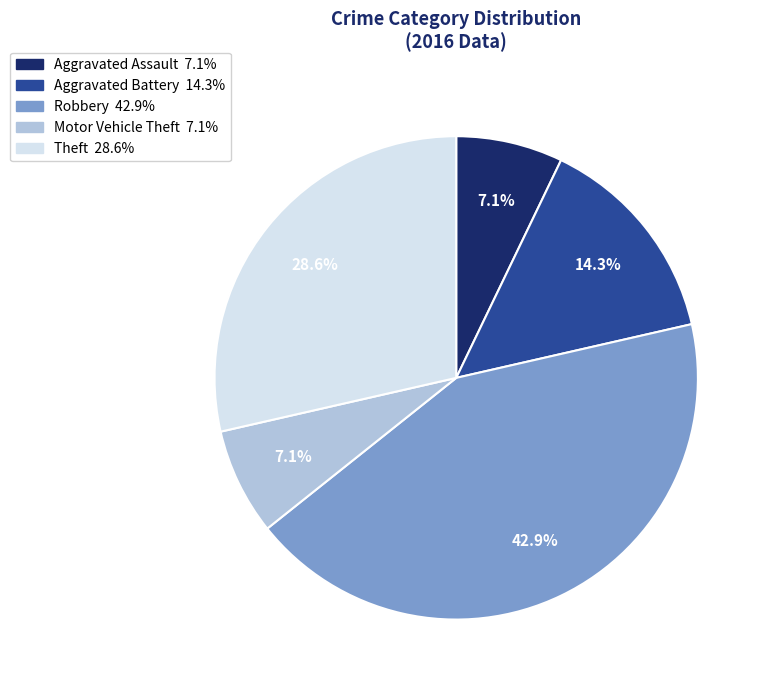

How much of the chart is everything except Aggravated Assault?

92.9%